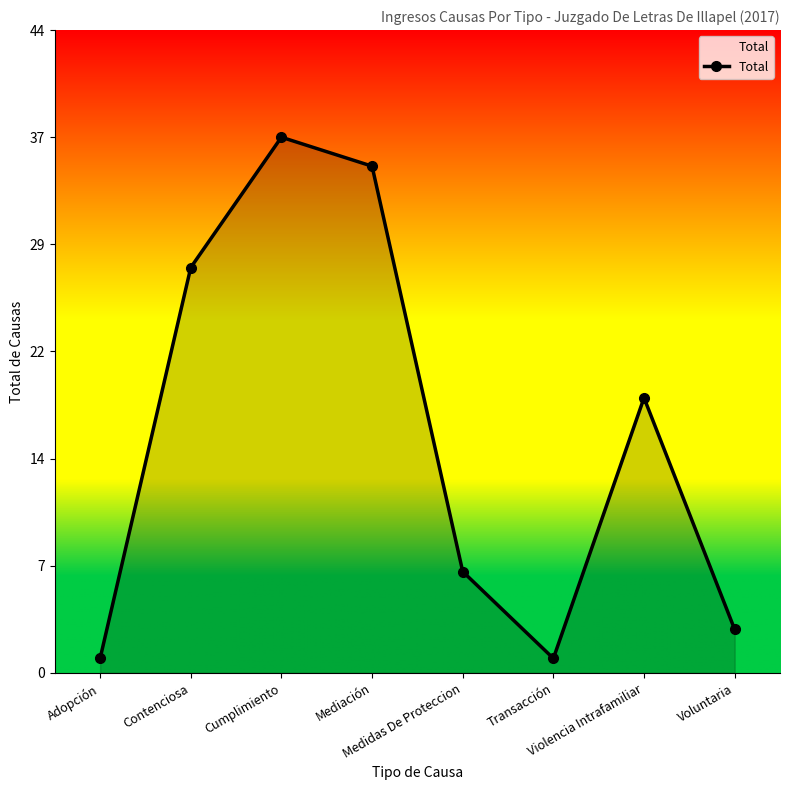

What is the difference between the maximum and minimum values?

36